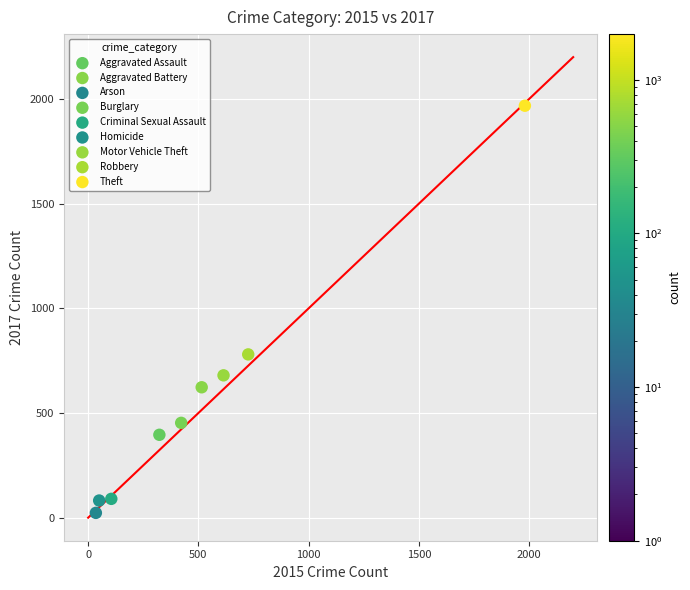

What are all the series names shown in the legend?

Aggravated Assault, Aggravated Battery, Arson, Burglary, Criminal Sexual Assault, Homicide, Motor Vehicle Theft, Robbery, Theft